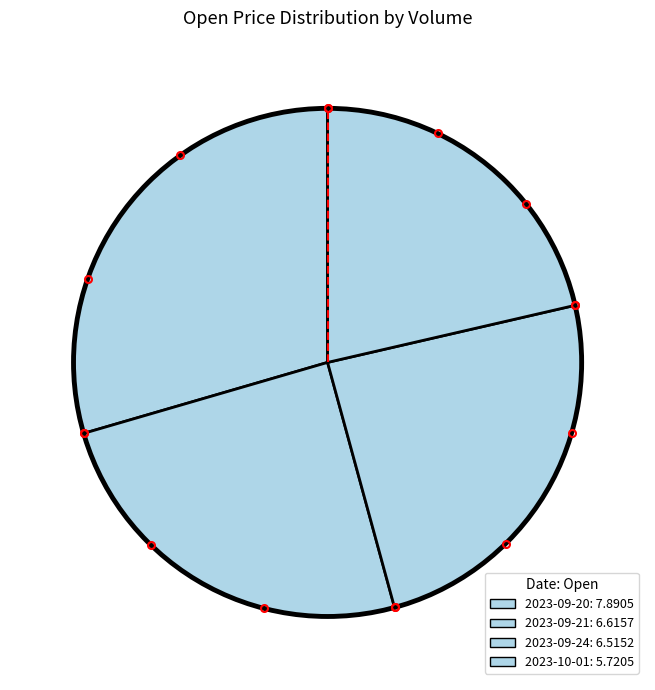

Does any single category account for the majority?

No